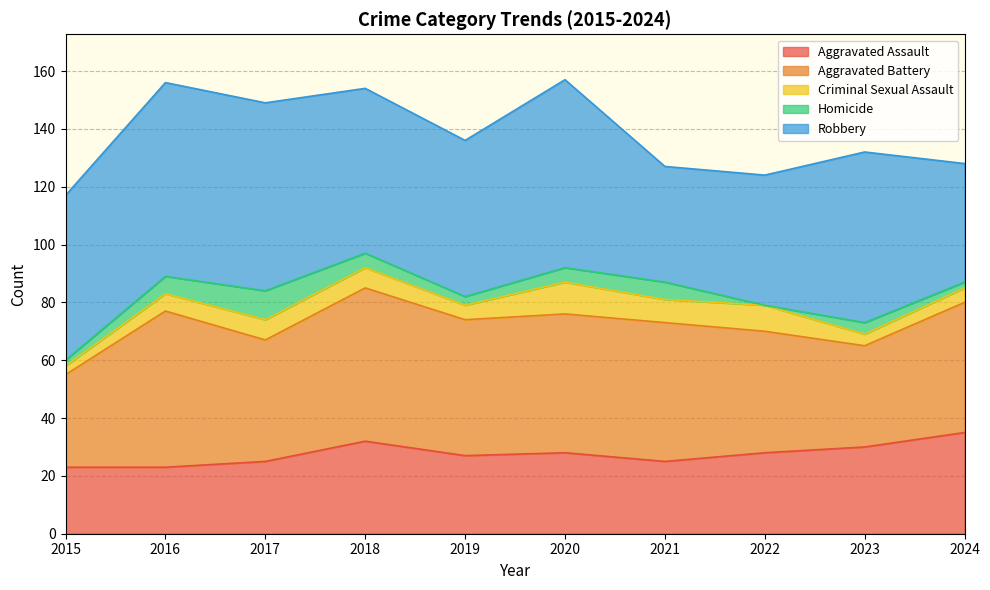

Reading left to right, what are all the values shown in this chart?

Aggravated Assault: 2015=23	2016=23	2017=25	2018=32	2019=27	2020=28	2021=25	2022=28	2023=30	2024=35
Aggravated Battery: 2015=32	2016=54	2017=42	2018=53	2019=47	2020=48	2021=48	2022=42	2023=35	2024=45
Criminal Sexual Assault: 2015=3	2016=6	2017=7	2018=7	2019=5	2020=11	2021=8	2022=9	2023=4	2024=5
Homicide: 2015=2	2016=6	2017=10	2018=5	2019=3	2020=5	2021=6	2022=0	2023=4	2024=2
Robbery: 2015=57	2016=67	2017=65	2018=57	2019=54	2020=65	2021=40	2022=45	2023=59	2024=41